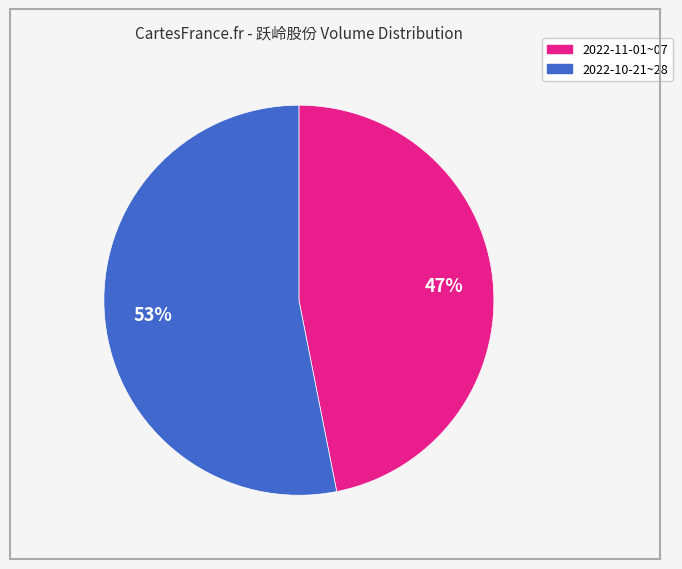

To the nearest percent, what is the average slice percentage?

50%